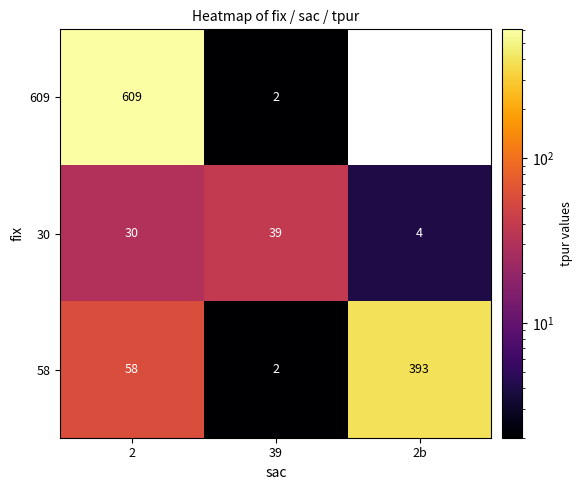

True or false: 58 has a value of 393 at 2b.

True